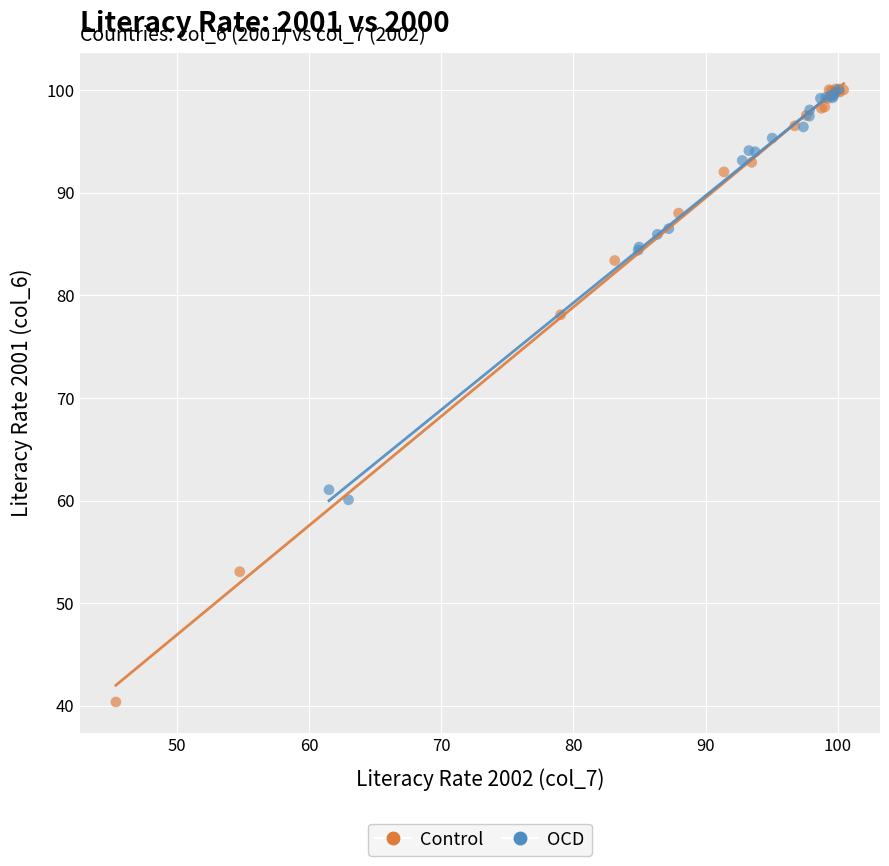

What are all the series names shown in the legend?

Control, OCD